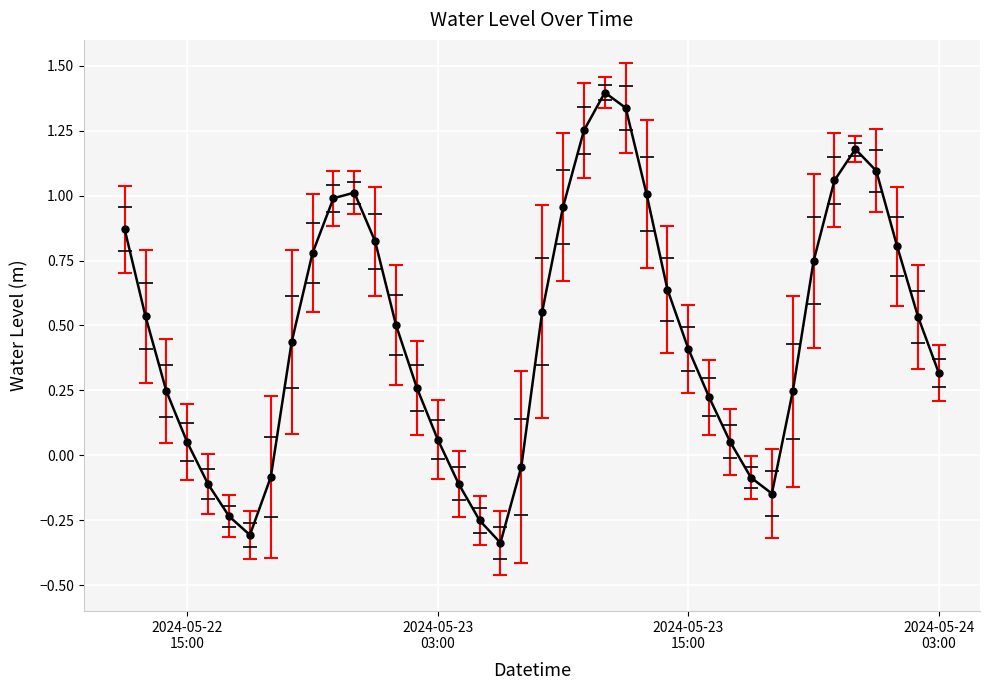

How many lines are shown in the chart?

1